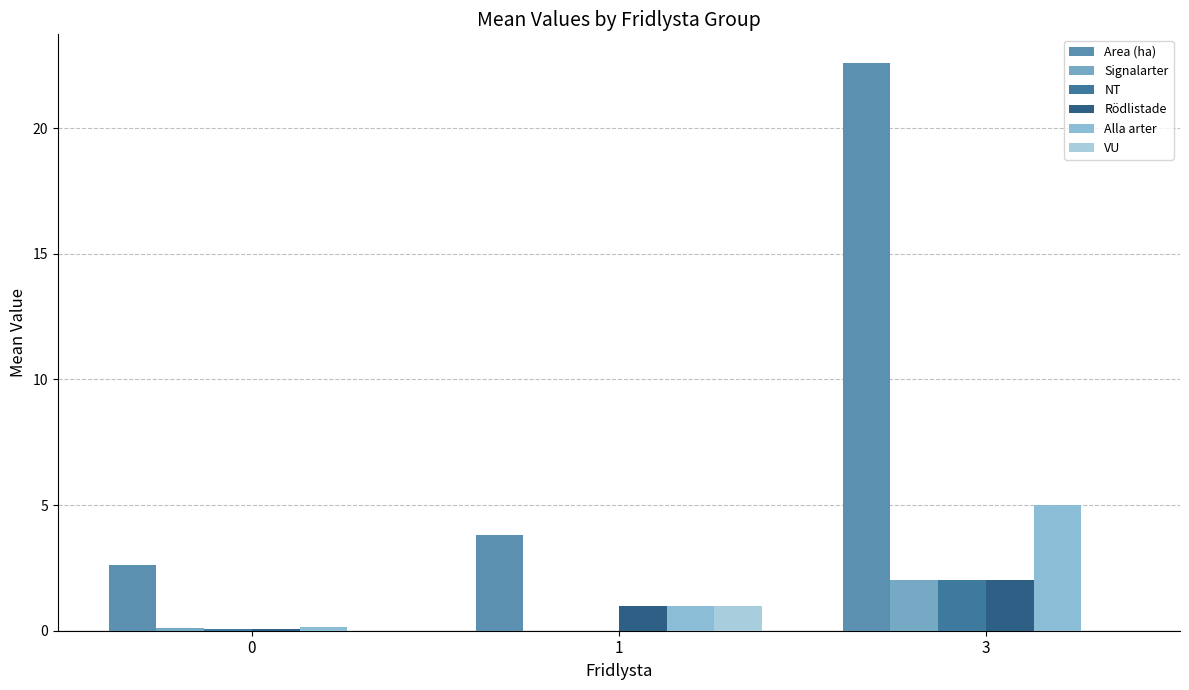

At which label does Rödlistade first exceed 1?

3